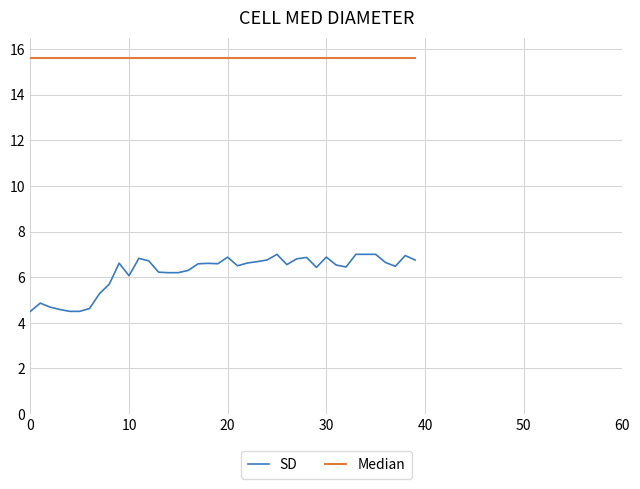

Does the chart have visible grid lines?

Yes